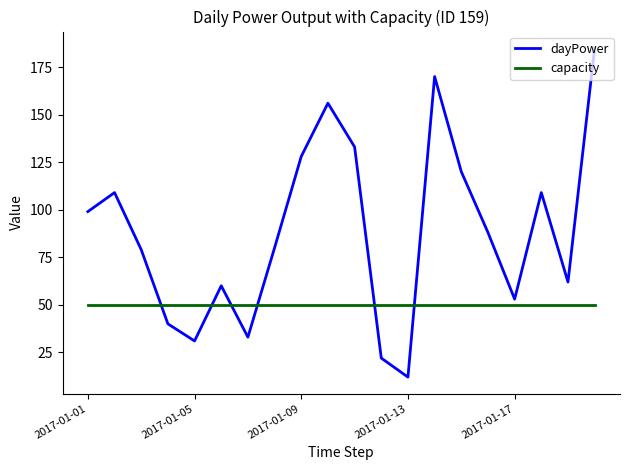

List the series in order of their overall mean, lowest first.

capacity, dayPower